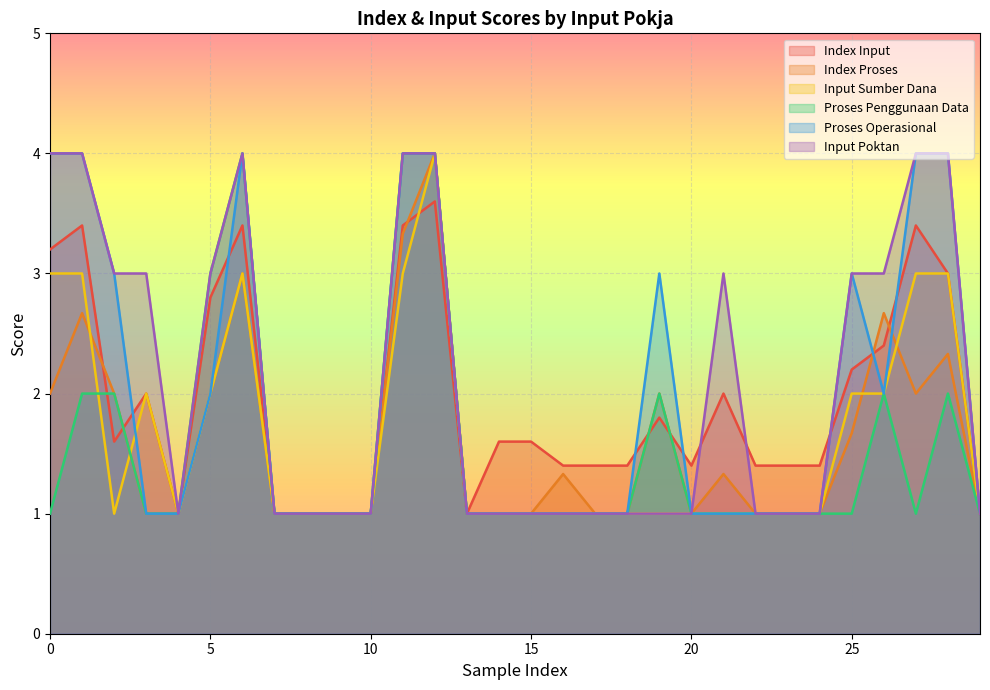

True or false: Index Proses and Proses Operasional intersect in this chart.

True